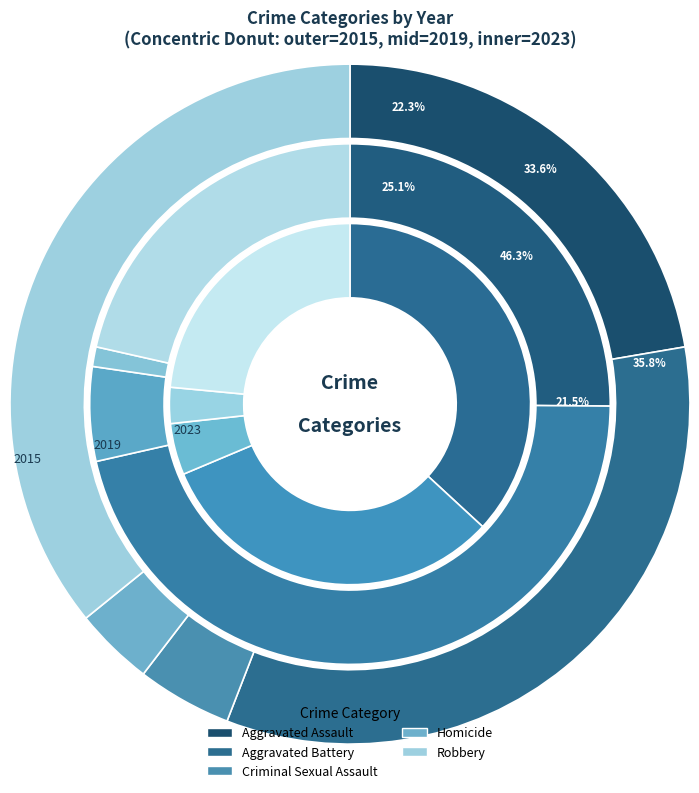

What is the smallest slice in the pie chart?

Homicide